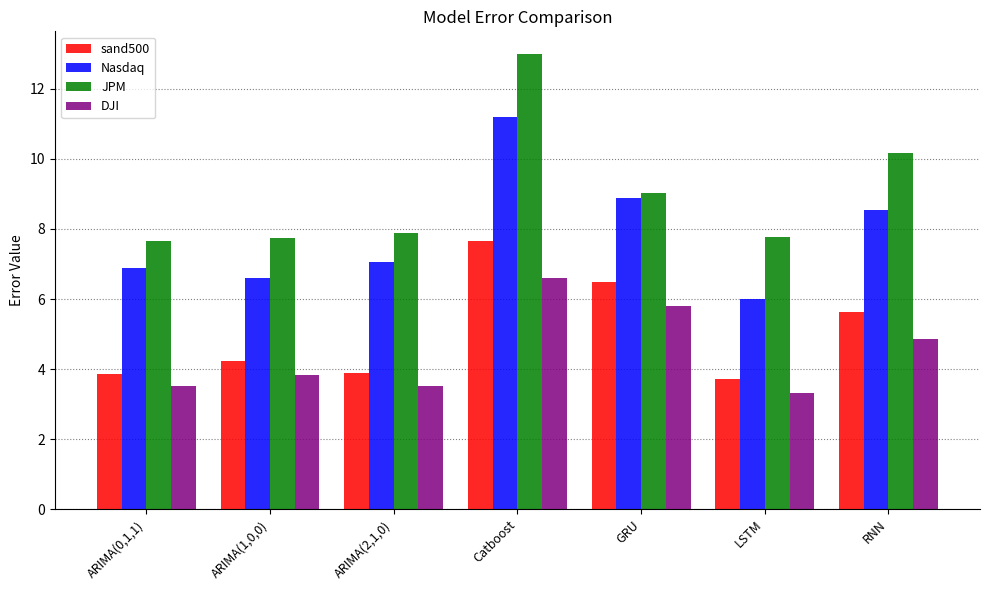

What is the label of the 6th bar from the right?

ARIMA(1,0,0)